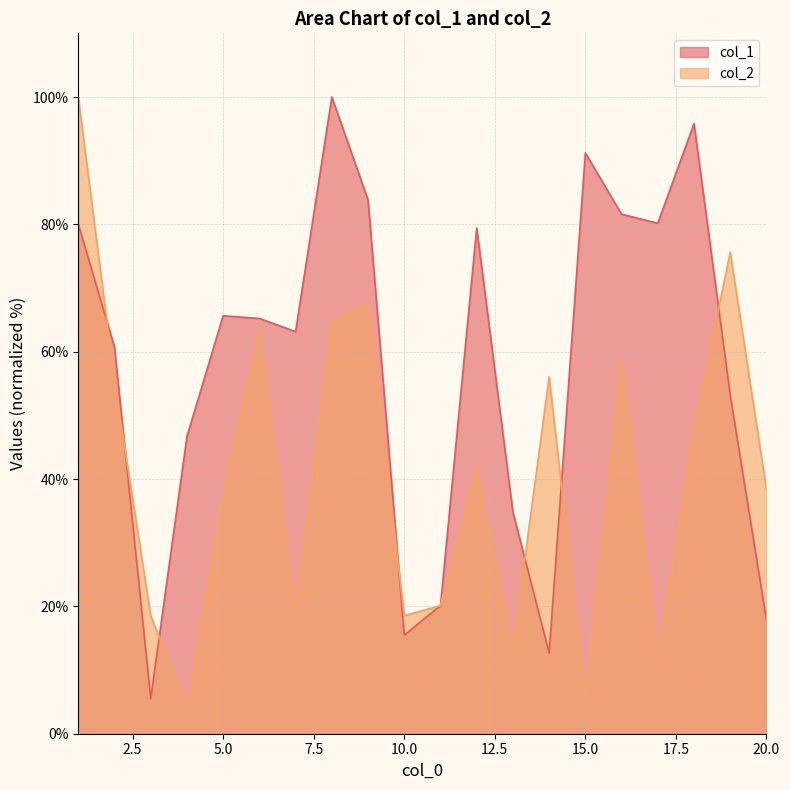

Rank the series by their average value, from highest to lowest.

col_1, col_2